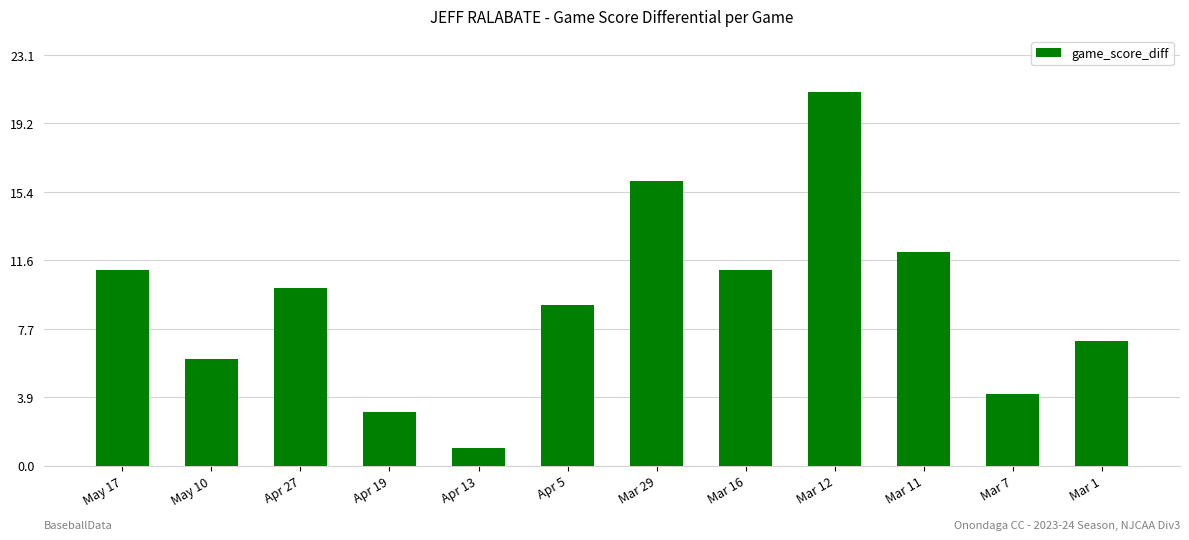

How many data points are less than 10?

6